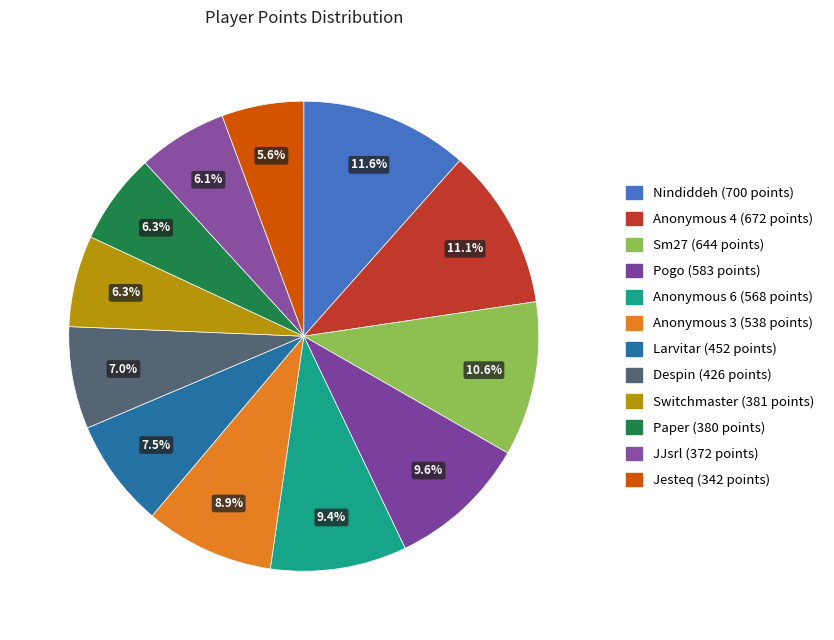

How many slices are in this pie chart?

12